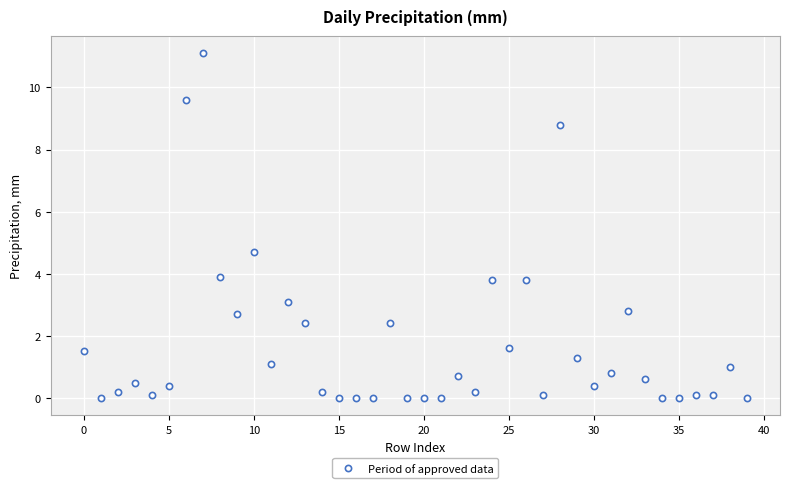

What Y value in the scatter plot is closest to 5?

4.7